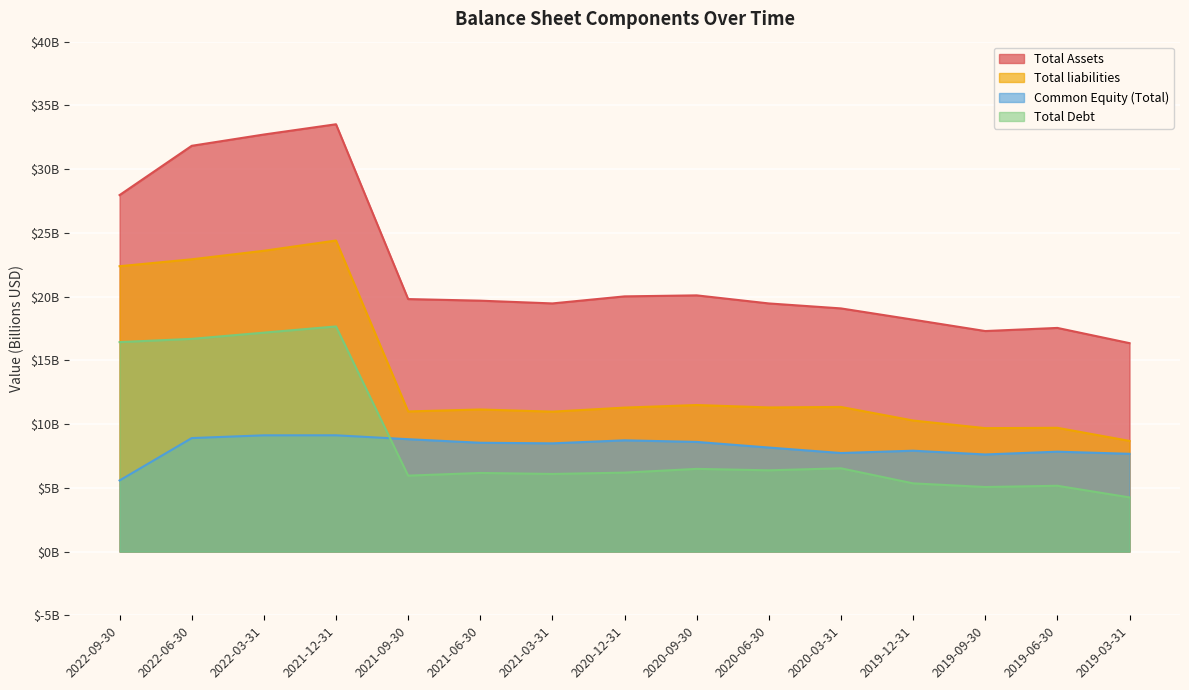

What is the average value of the Total Assets series?

22.2